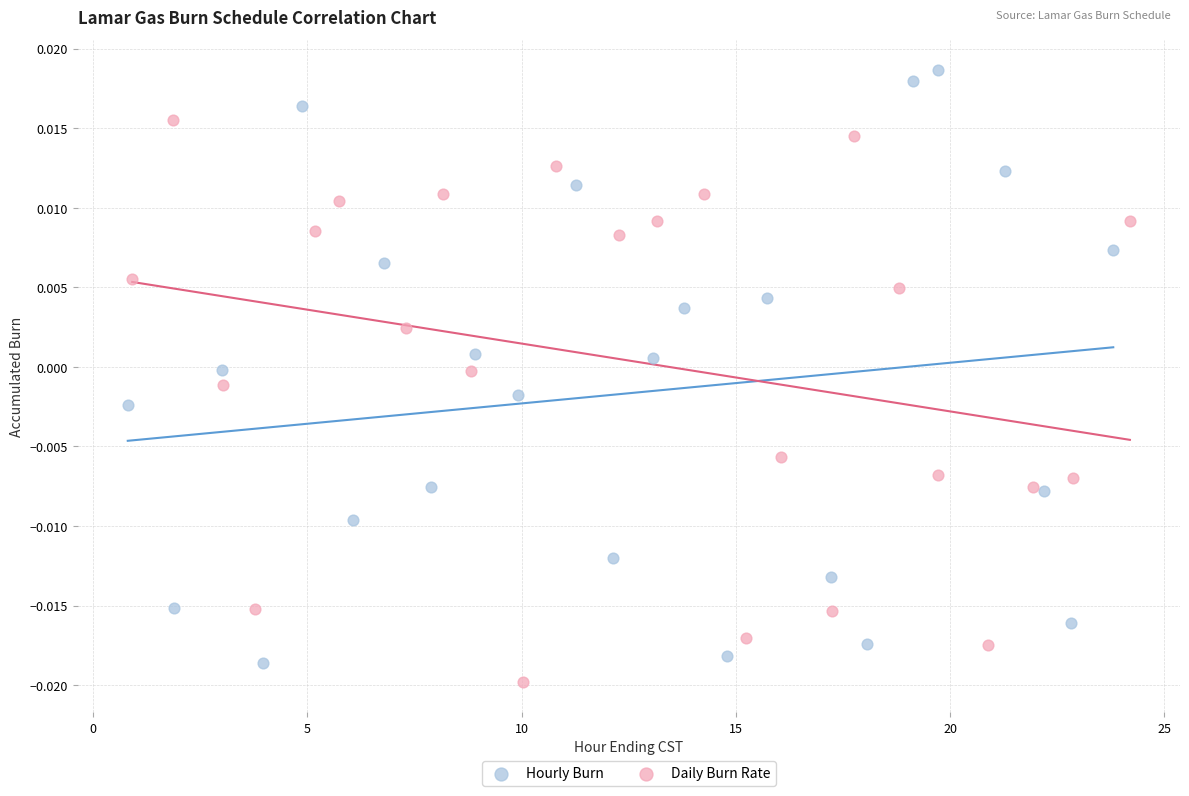

Which series reaches the minimum Y coordinate?

Daily Burn Rate